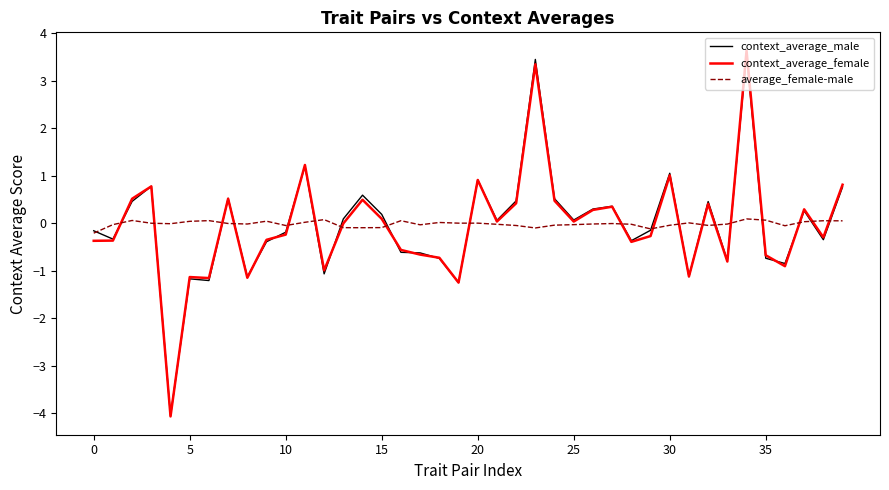

What is the maximum value shown in the chart?

3.6